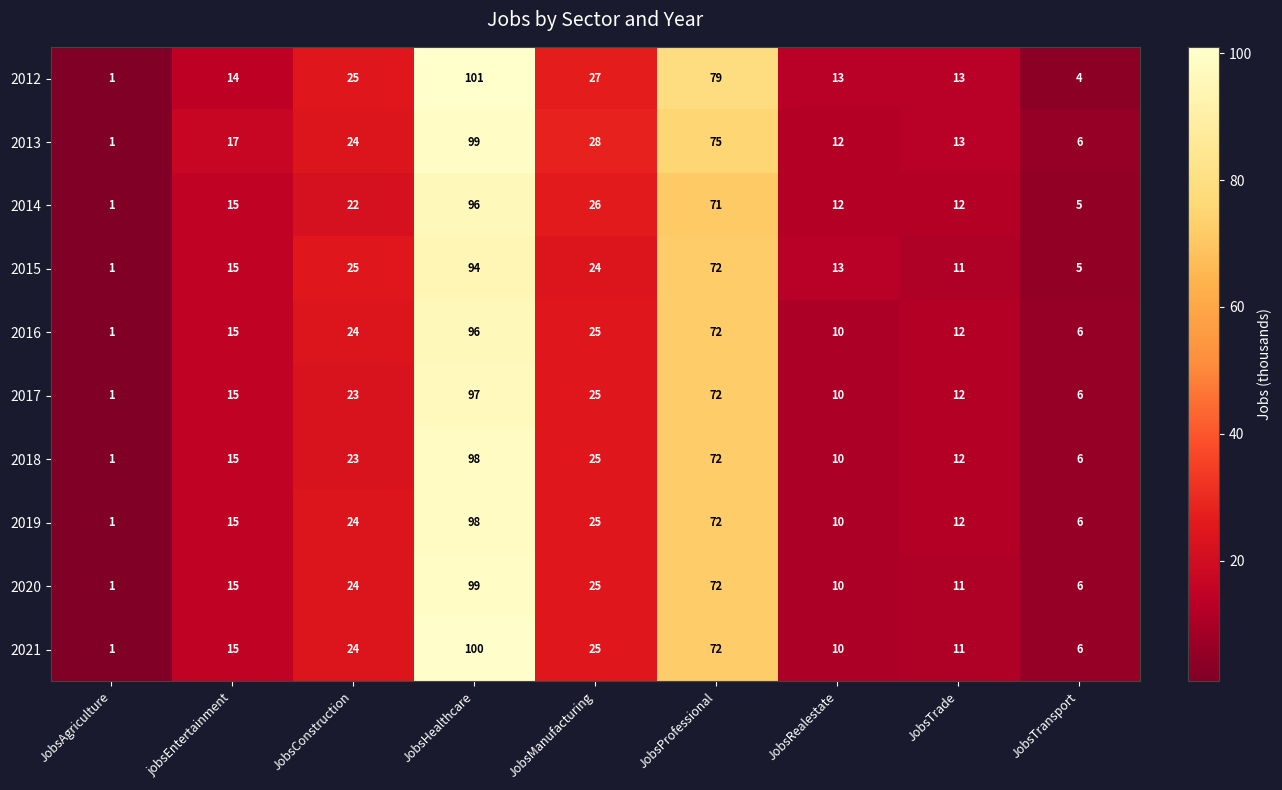

Which series has the largest total across all categories?

2012